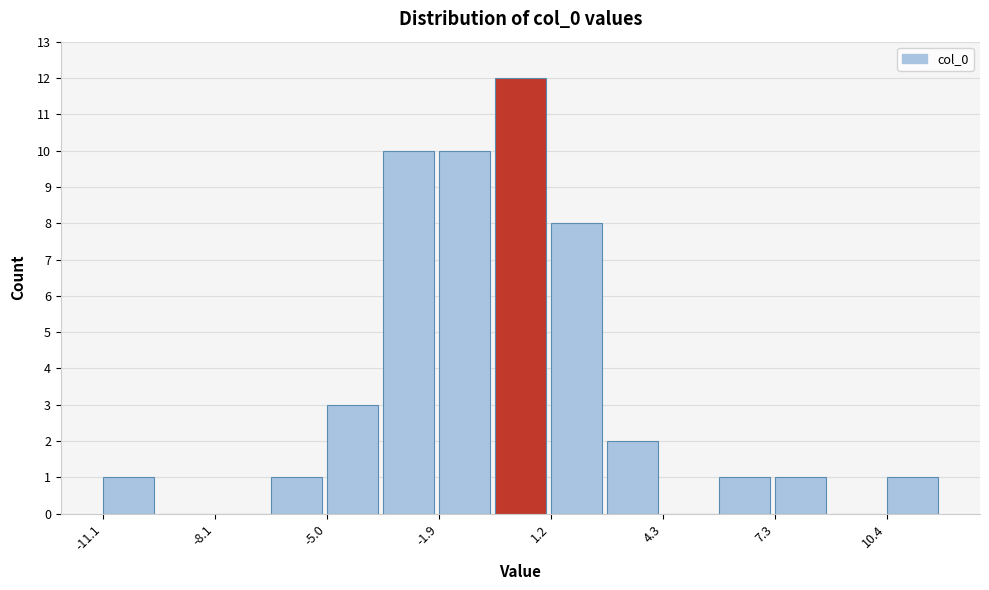

Around what value on the x-axis is the tallest bar? Give the approximate position of its centre, as read against the axis.

0.5